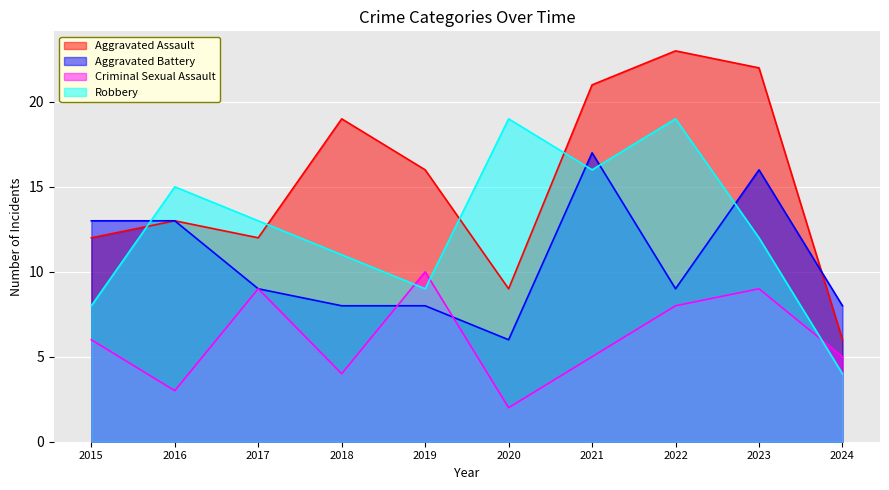

How many data points in Robbery are less than 13?

5